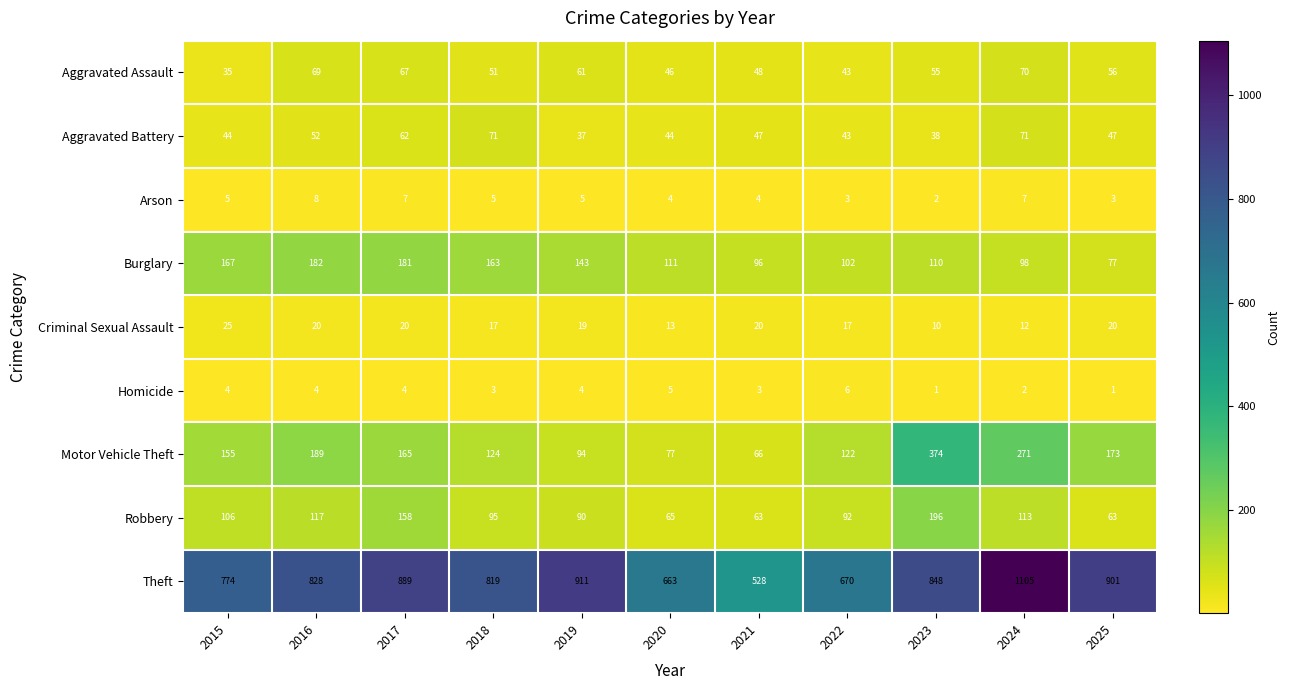

At which category is the sum across all series the highest?

2024